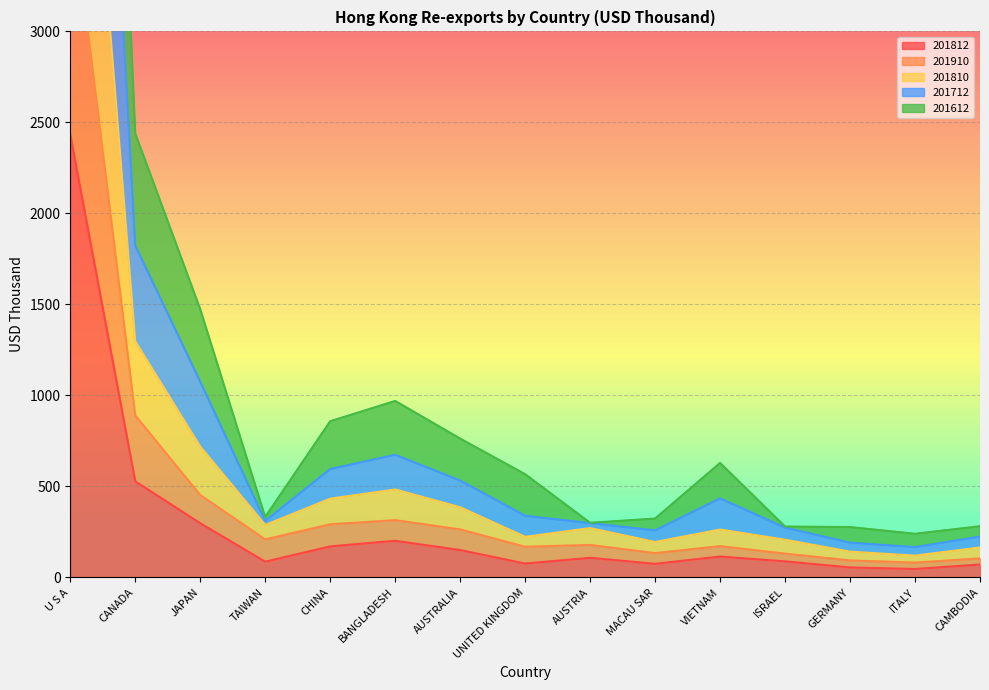

What is the value of the 201810 point at the 1st from the left?

8265.7